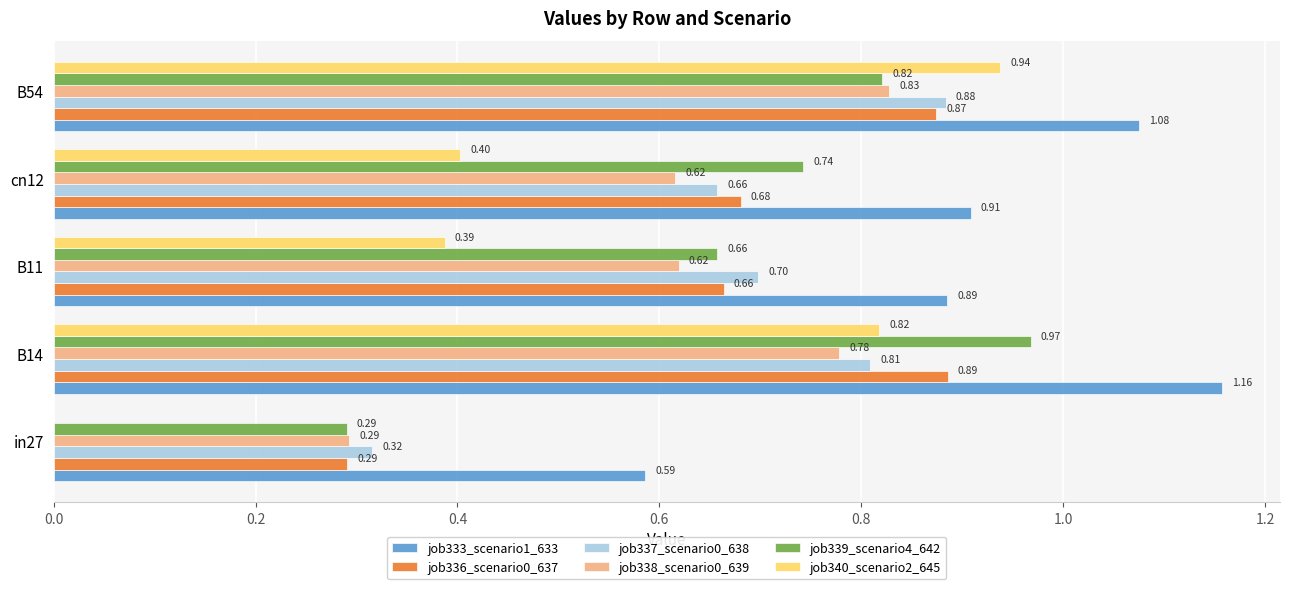

Which series changed the most between in27 and B54?

job340_scenario2_645